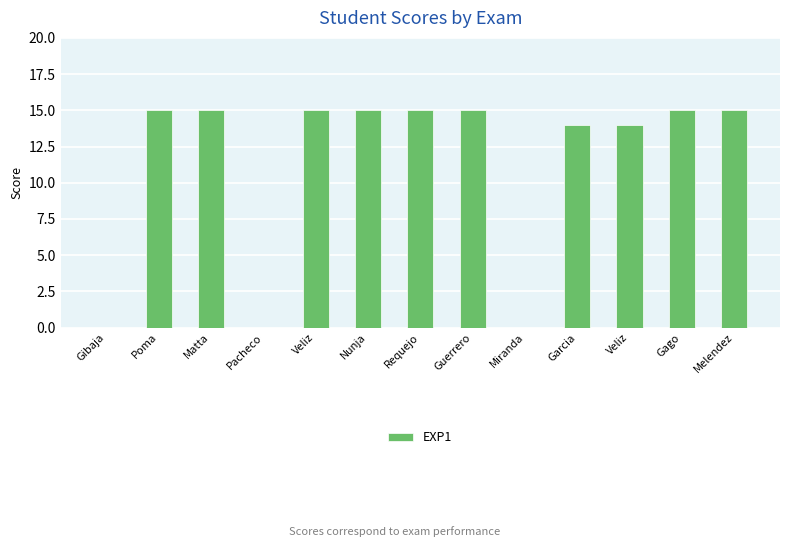

True or false: the data shows -9 at Pacheco.

False